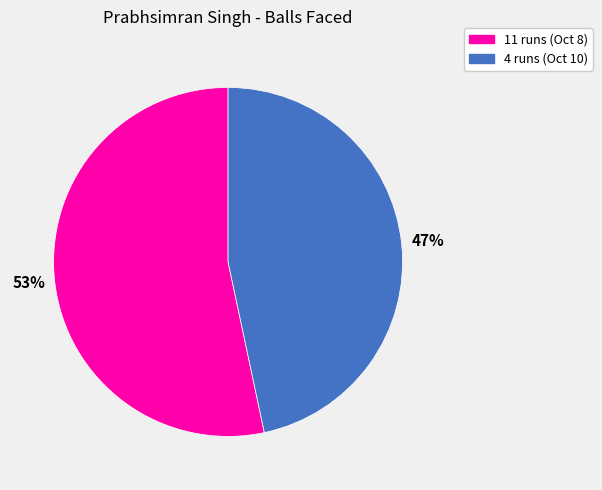

Is the sum of 11 runs (Oct 8) and 4 runs (Oct 10) greater than half?

Yes